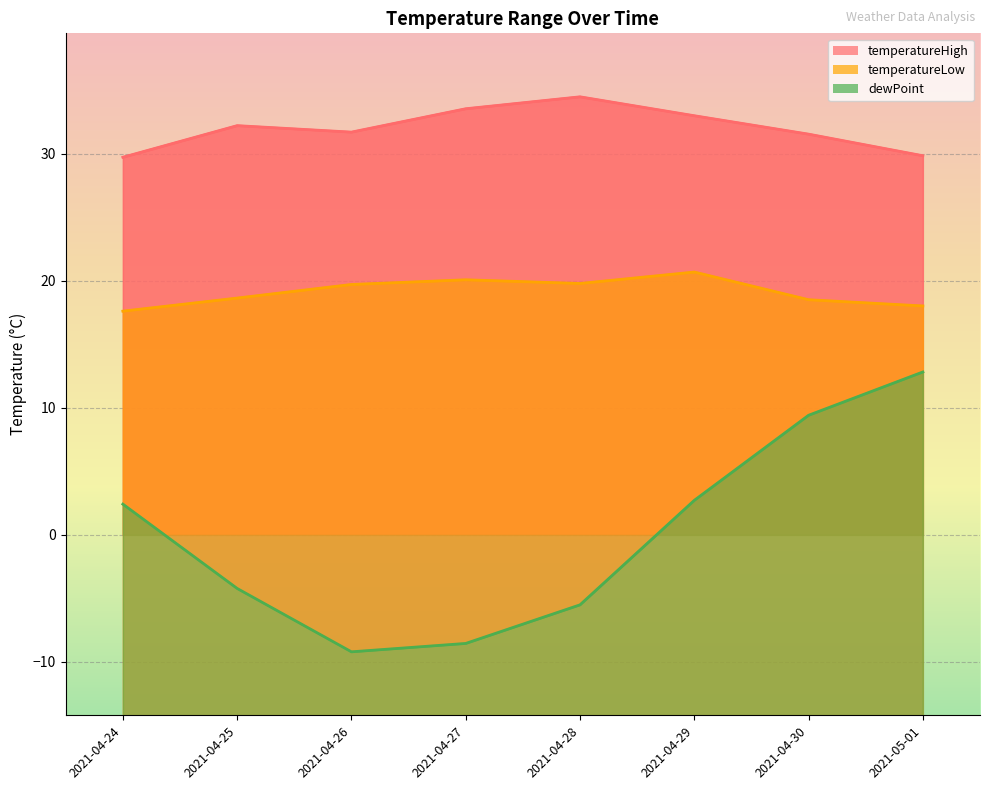

How many interior local valleys does the temperatureHigh series have?

1